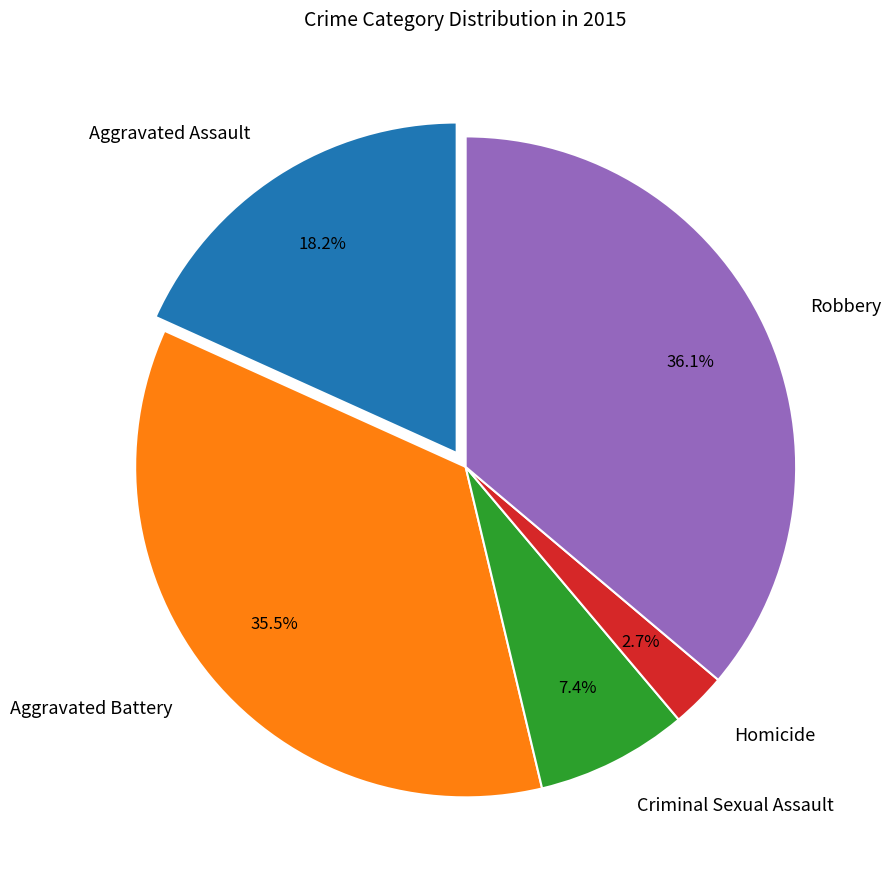

Does Criminal Sexual Assault account for over 50% of the chart?

No